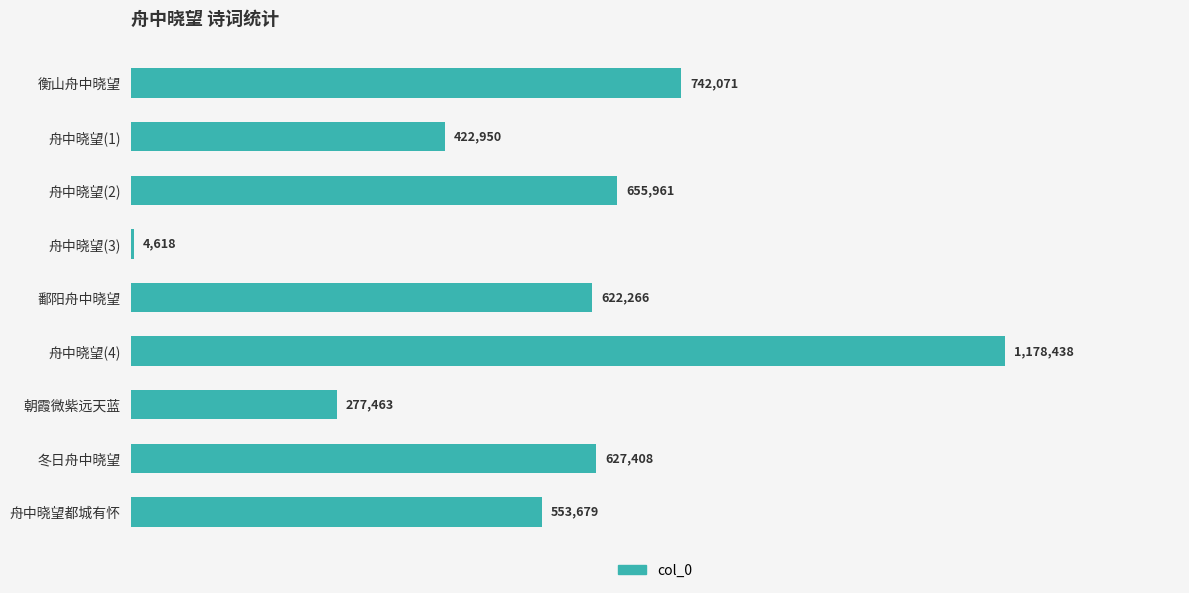

What is the sum of all values?

5084854